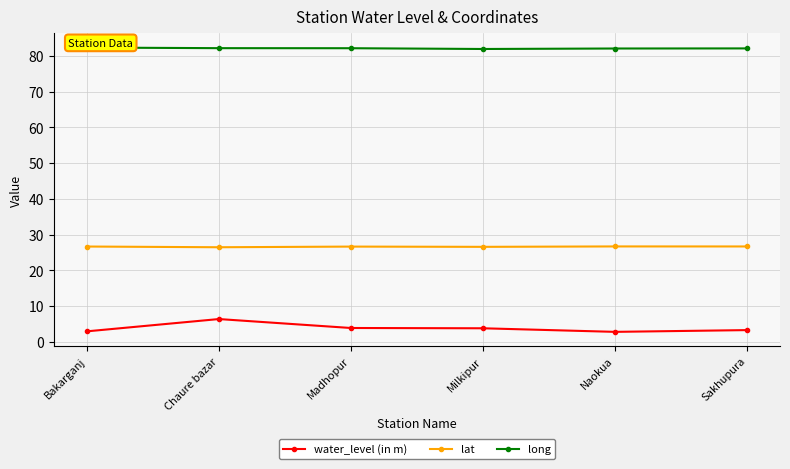

What is the smallest value displayed?

2.8